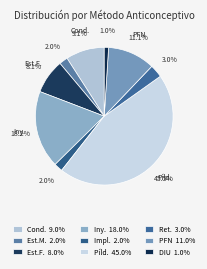

How many segments does this pie chart have?

9